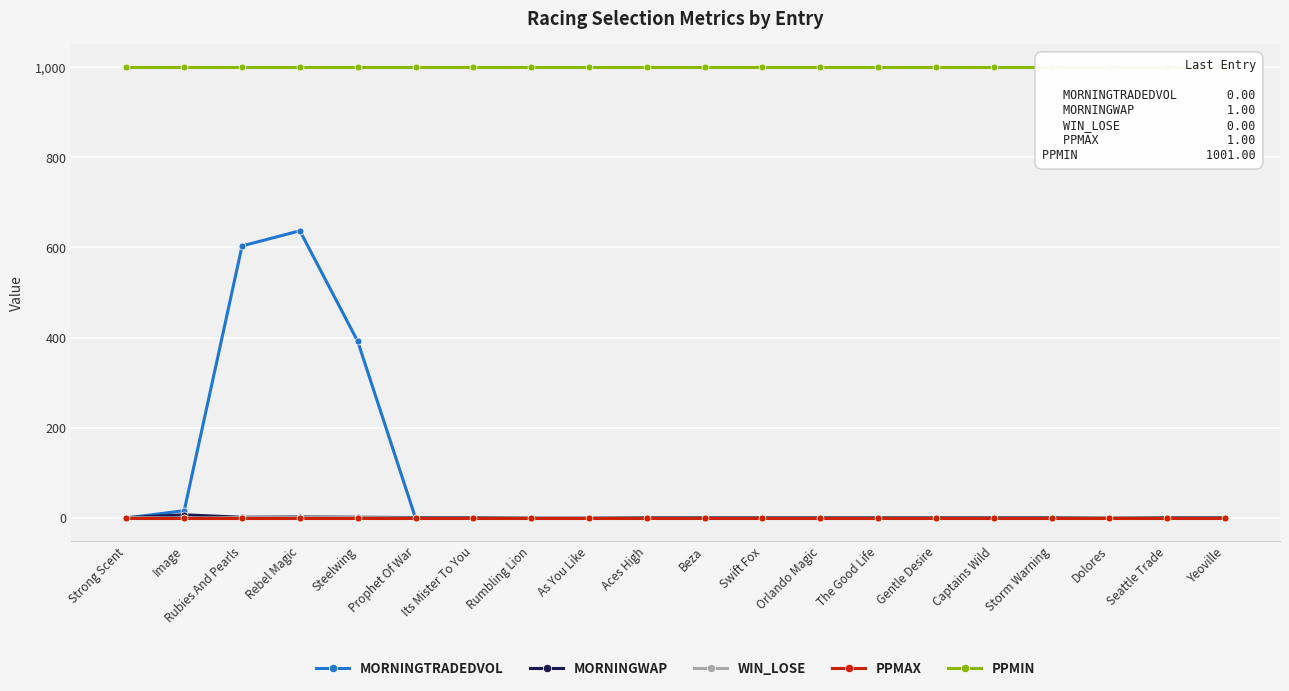

What is the difference between the highest and lowest values at Prophet Of War?

1001.0